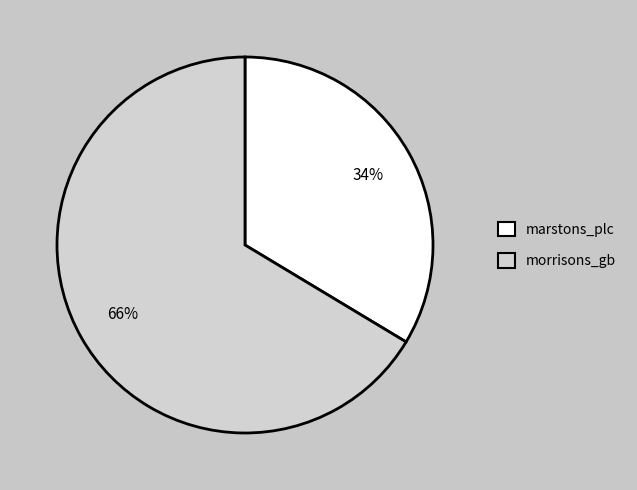

Which slice is the largest?

morrisons_gb